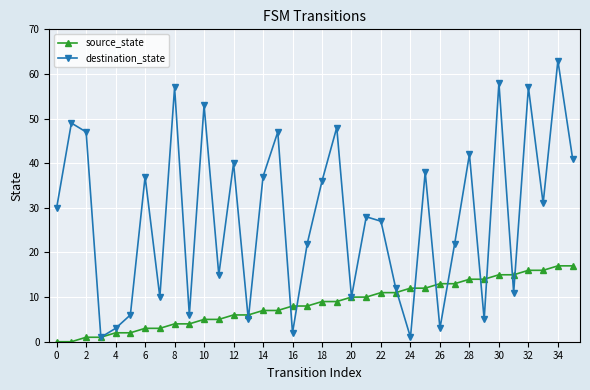

Rank the series by their maximum value, from highest to lowest.

destination_state, source_state